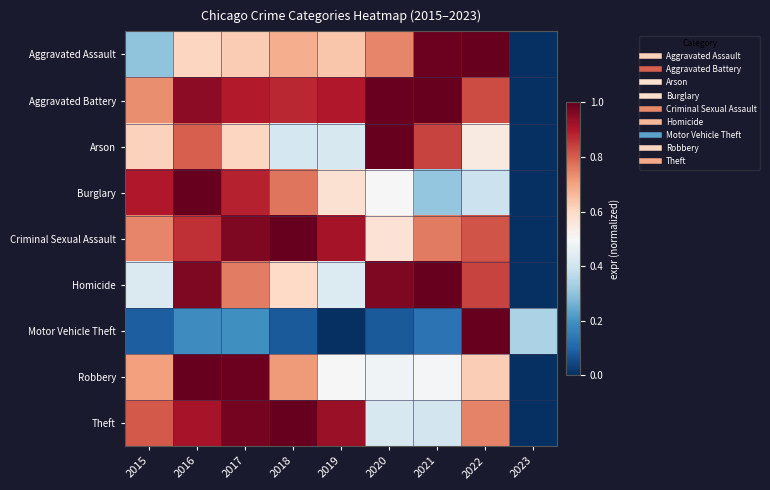

Reading left to right, list all the values displayed in this chart.

Aggravated Assault: 2015=0.3	2016=0.6	2017=0.6	2018=0.7	2019=0.6	2020=0.7	2021=1.0	2022=1.0	2023=0.0
Aggravated Battery: 2015=0.7	2016=0.9	2017=0.9	2018=0.9	2019=0.9	2020=1.0	2021=1.0	2022=0.8	2023=0.0
Arson: 2015=0.6	2016=0.8	2017=0.6	2018=0.4	2019=0.4	2020=1.0	2021=0.8	2022=0.5	2023=0.0
Burglary: 2015=0.9	2016=1.0	2017=0.9	2018=0.8	2019=0.6	2020=0.5	2021=0.3	2022=0.4	2023=0.0
Criminal Sexual Assault: 2015=0.7	2016=0.9	2017=1.0	2018=1.0	2019=0.9	2020=0.6	2021=0.8	2022=0.8	2023=0.0
Homicide: 2015=0.4	2016=1.0	2017=0.8	2018=0.6	2019=0.4	2020=1.0	2021=1.0	2022=0.8	2023=0.0
Motor Vehicle Theft: 2015=0.1	2016=0.2	2017=0.2	2018=0.1	2019=0.0	2020=0.1	2021=0.1	2022=1.0	2023=0.3
Robbery: 2015=0.7	2016=1.0	2017=1.0	2018=0.7	2019=0.5	2020=0.5	2021=0.5	2022=0.6	2023=0.0
Theft: 2015=0.8	2016=0.9	2017=1.0	2018=1.0	2019=0.9	2020=0.4	2021=0.4	2022=0.7	2023=0.0